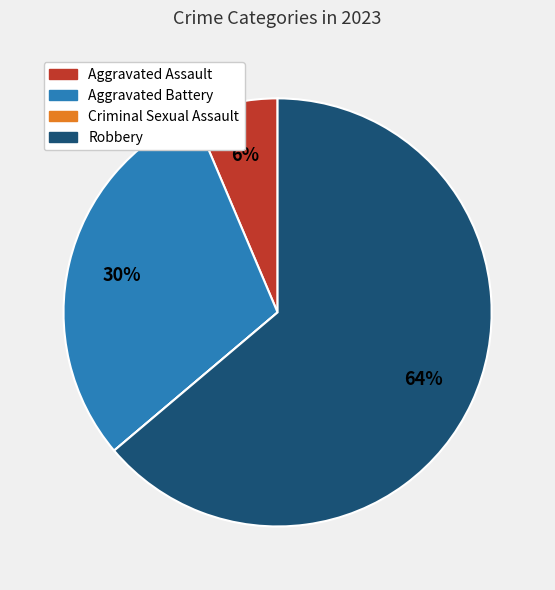

The Aggravated Battery slice represents 15% of the pie. True or false?

False